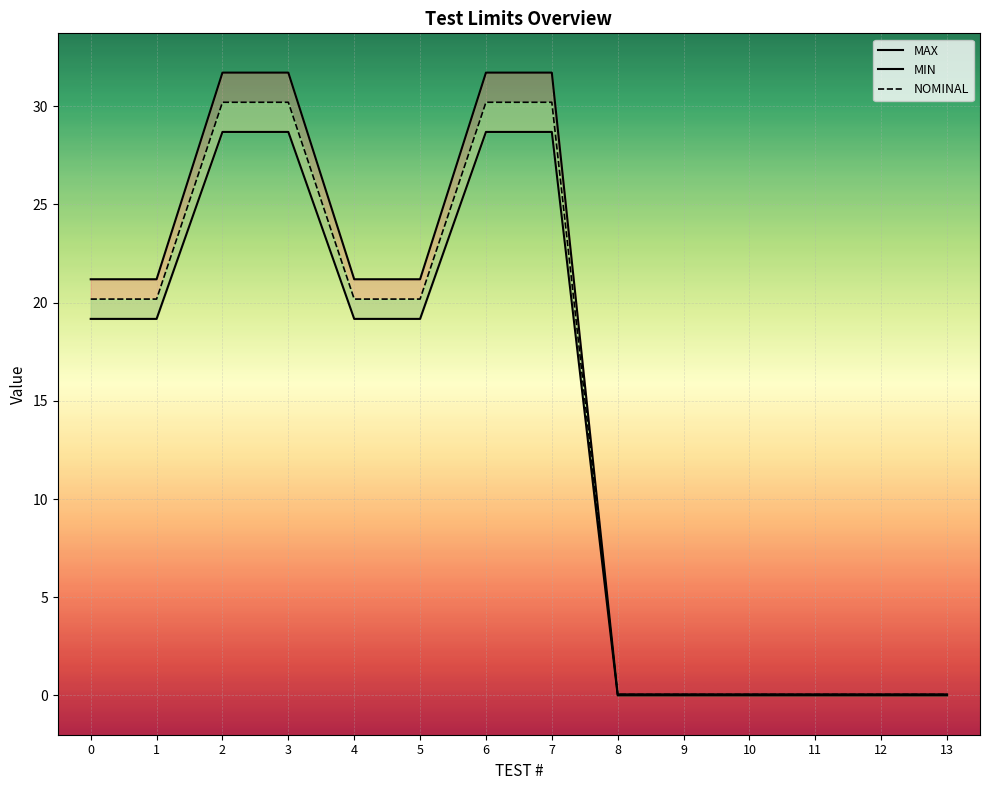

At which category is the sum across all series the highest?

2